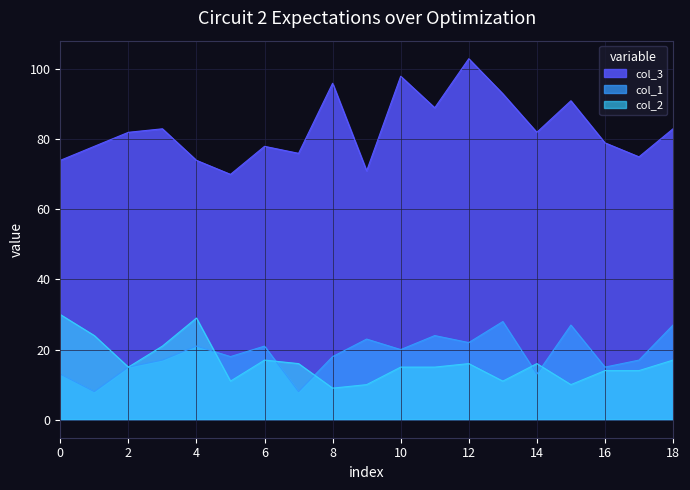

Which series has the largest range (max minus min)?

col_3